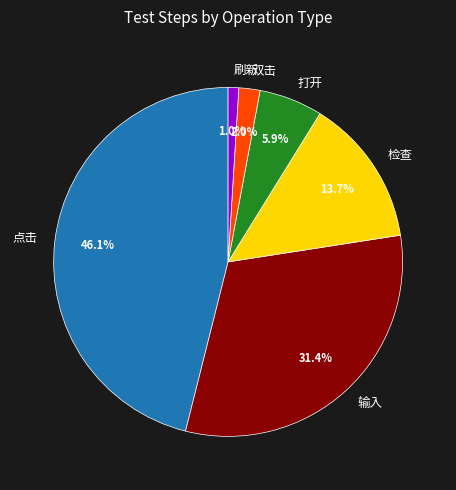

What percentage is the 检查 slice, to the nearest percent?

14%